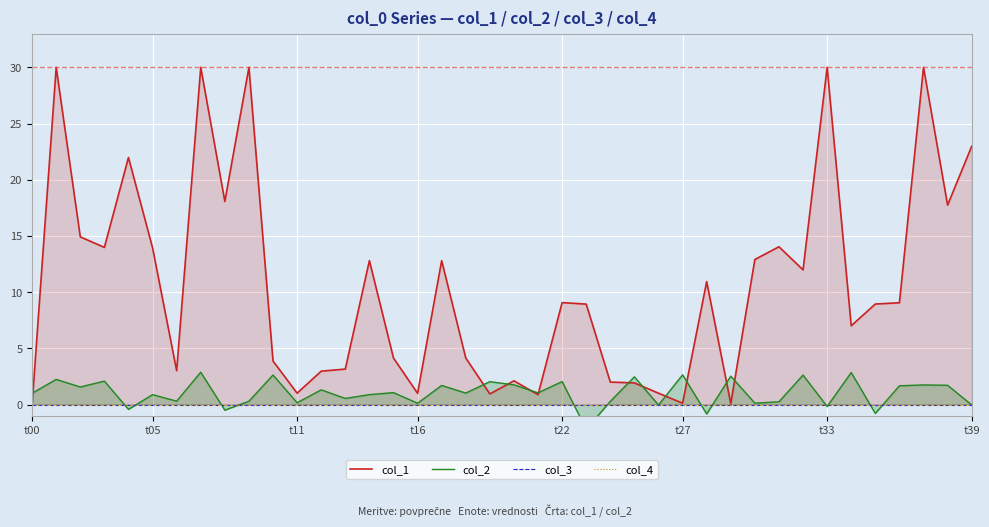

What is the label of the 17th point from the left?

t16